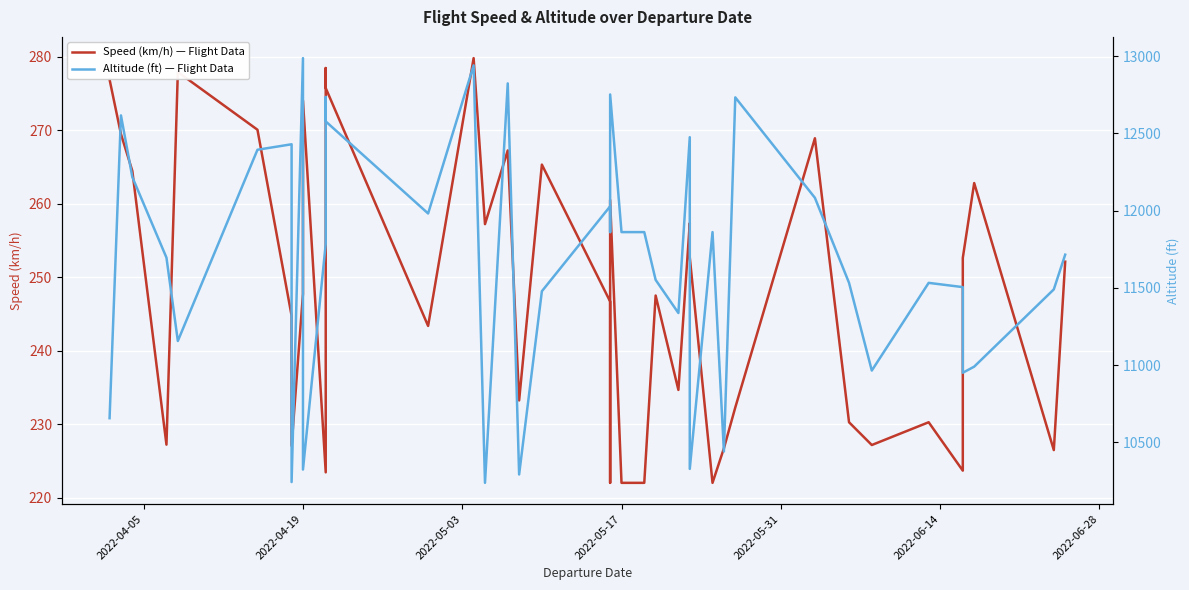

How many data points in Altitude (ft) — Flight Data are above 11784?

20